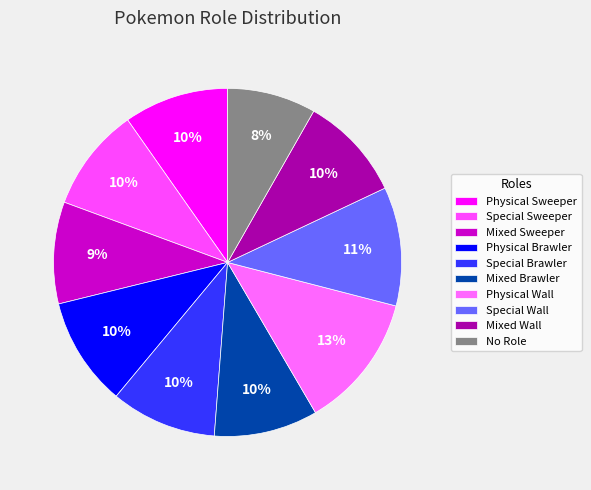

Count the number of slices in the pie.

10